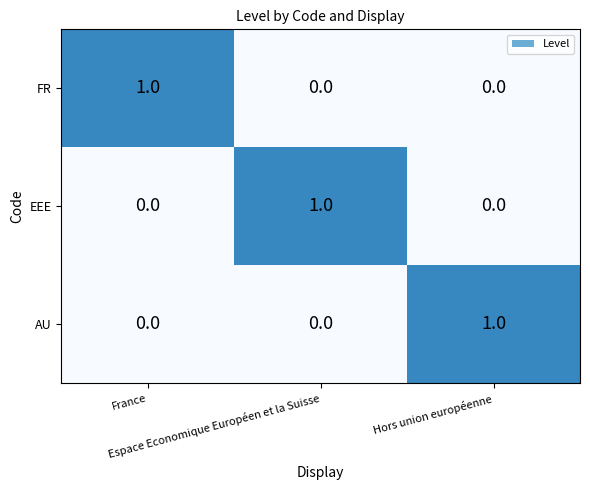

What is the spread (max minus min) of values at Espace Economique Européen et la Suisse?

1